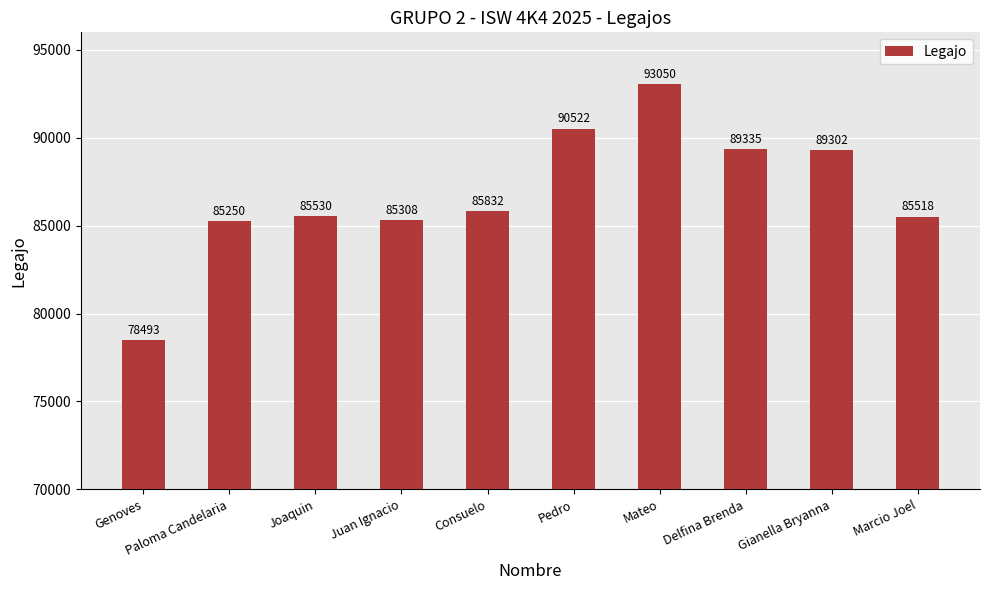

What is the difference between the maximum and second lowest values?

7800